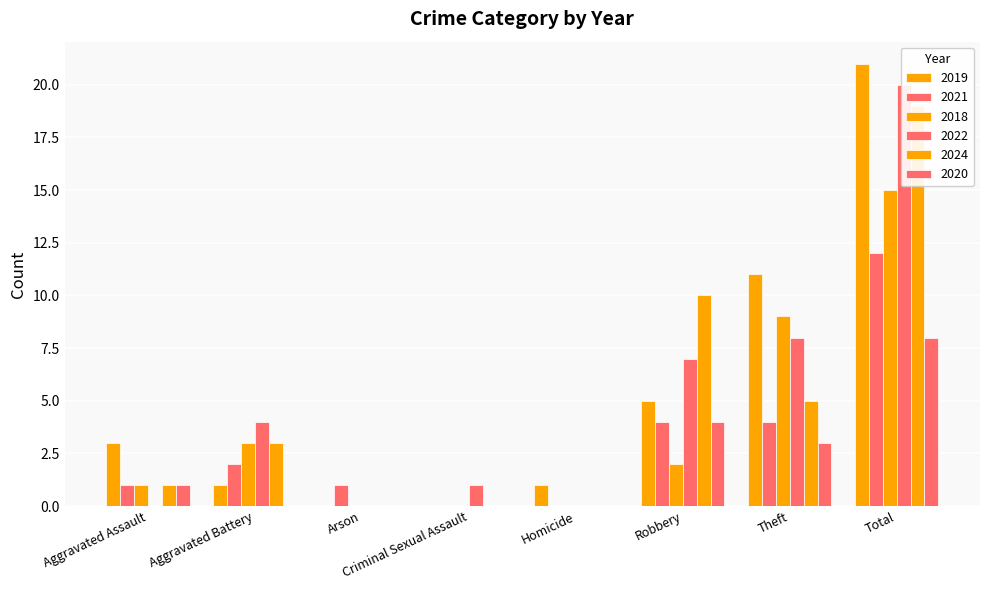

At Criminal Sexual Assault, list the series in order from largest to smallest.

2022, 2019, 2021, 2018, 2024, 2020